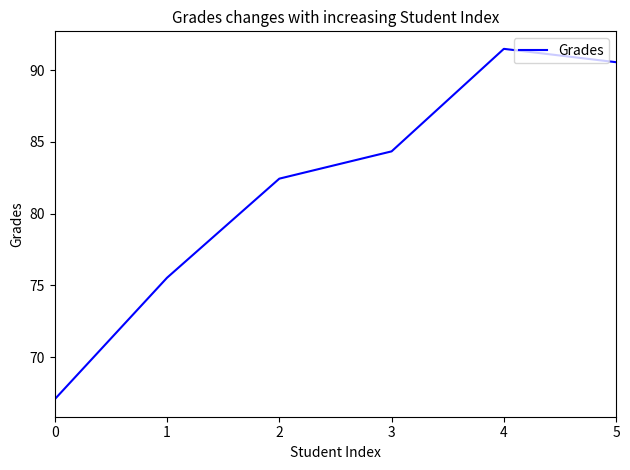

Rank the categories by value from lowest to highest.

0, 1, 2, 3, 5, 4